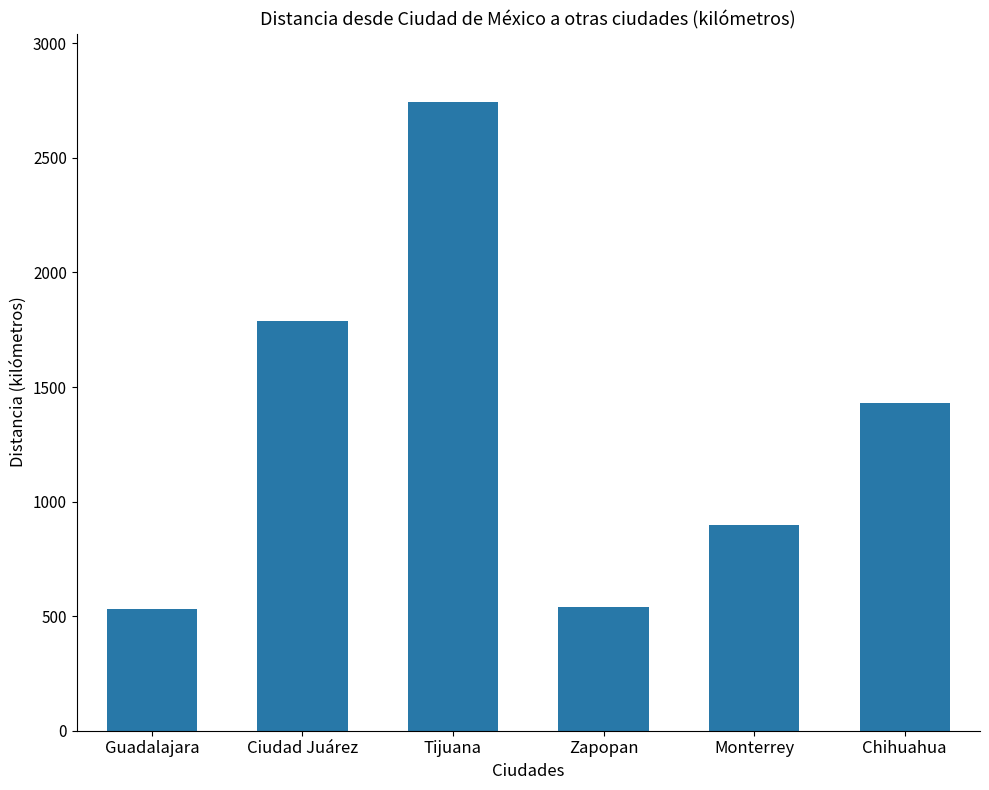

Which has a higher value, Guadalajara or Monterrey?

Monterrey